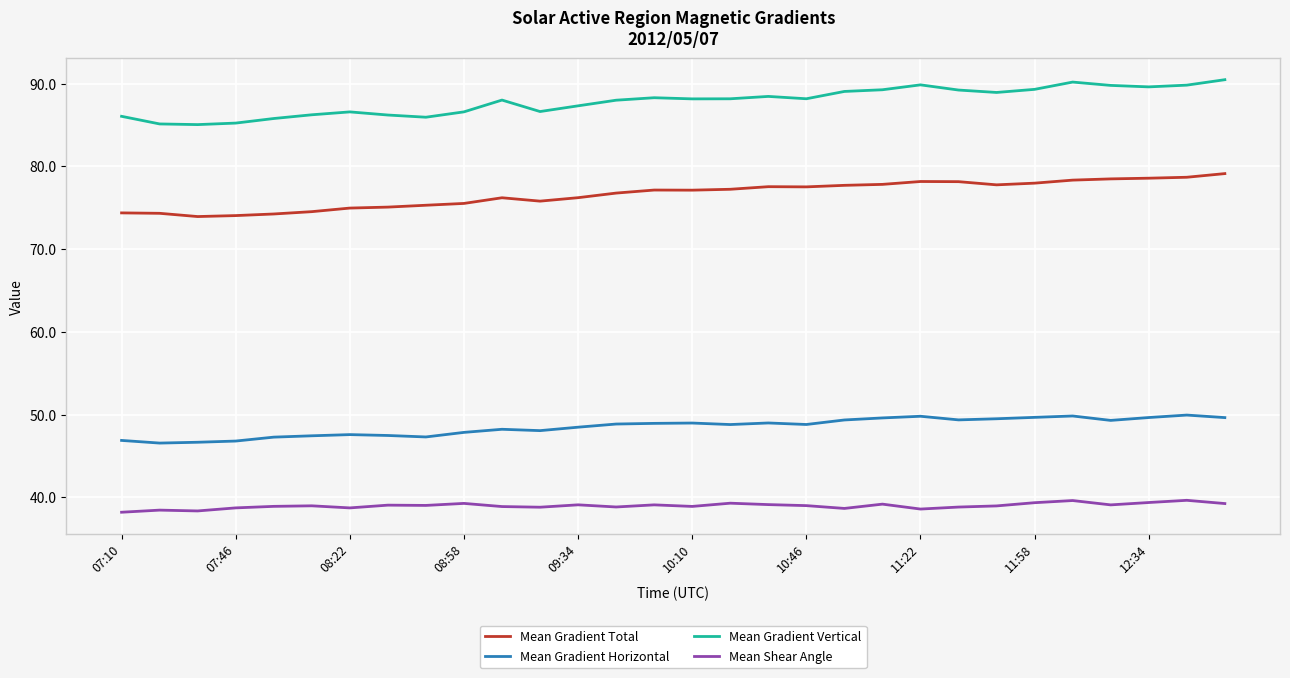

Which series has the largest total across all categories?

Mean Gradient Vertical